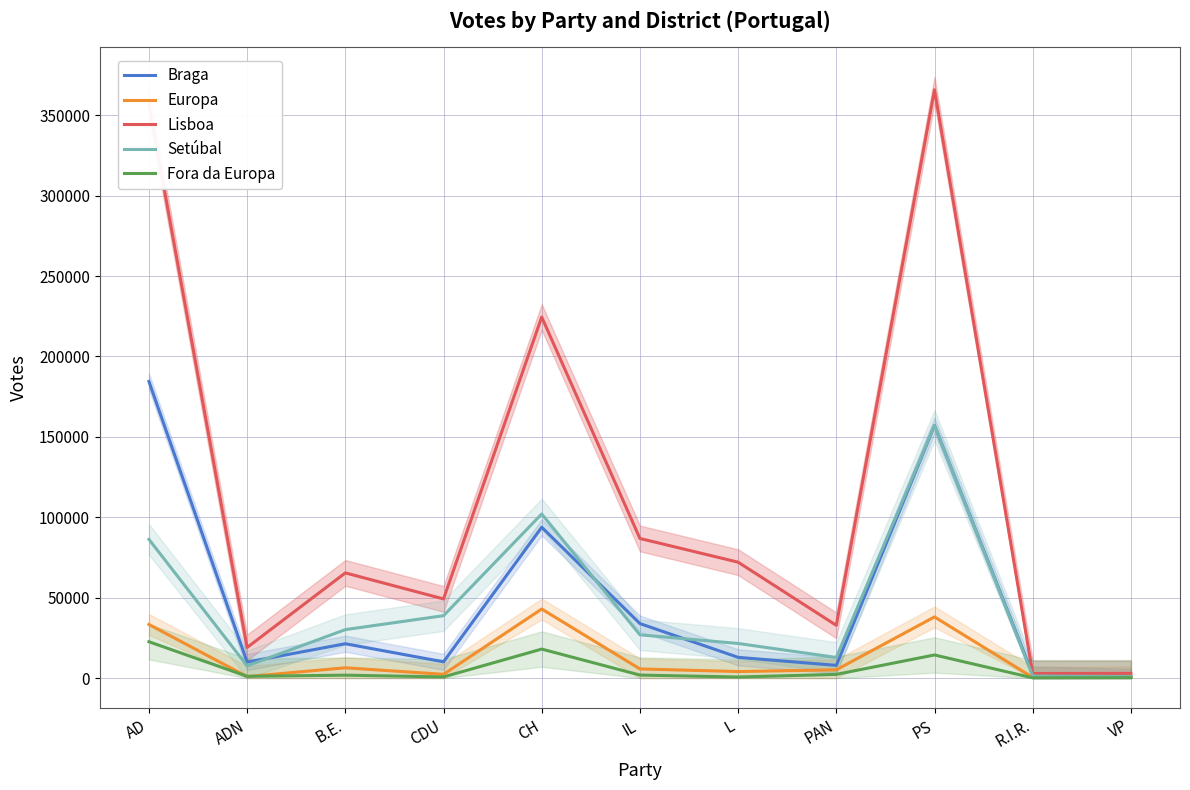

At which category is the sum across all series the highest?

PS